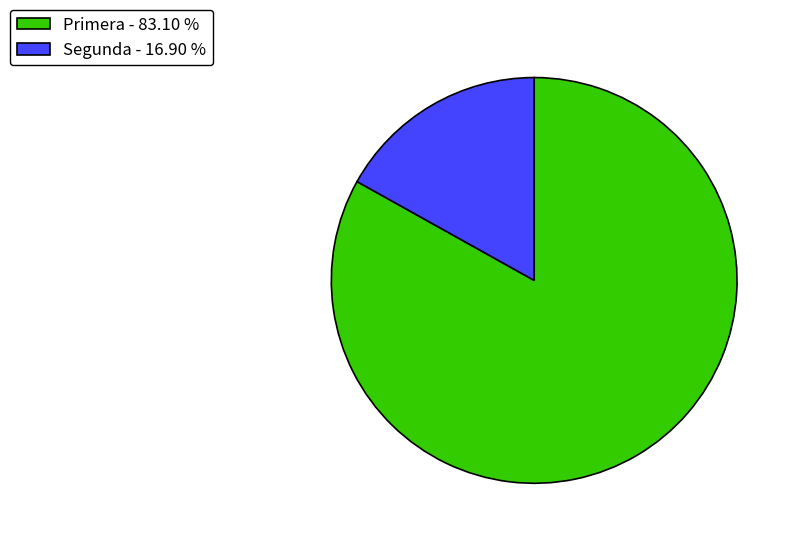

How many slices are in this pie chart?

2